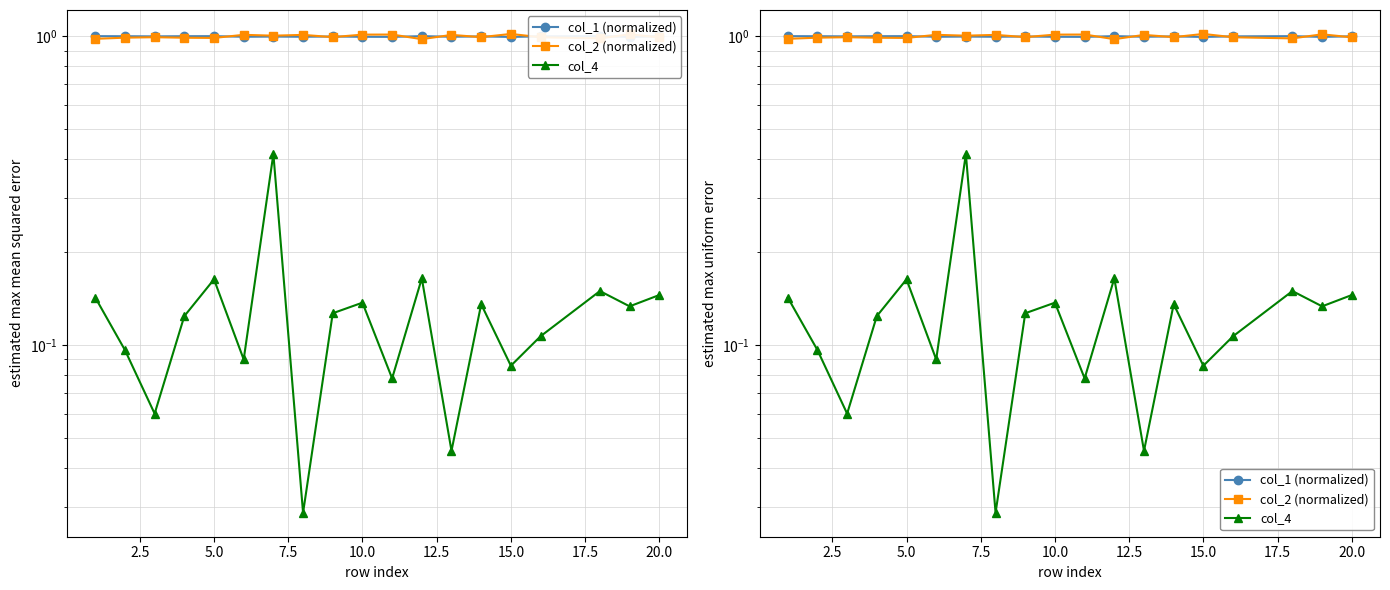

Does the chart have visible grid lines?

Yes